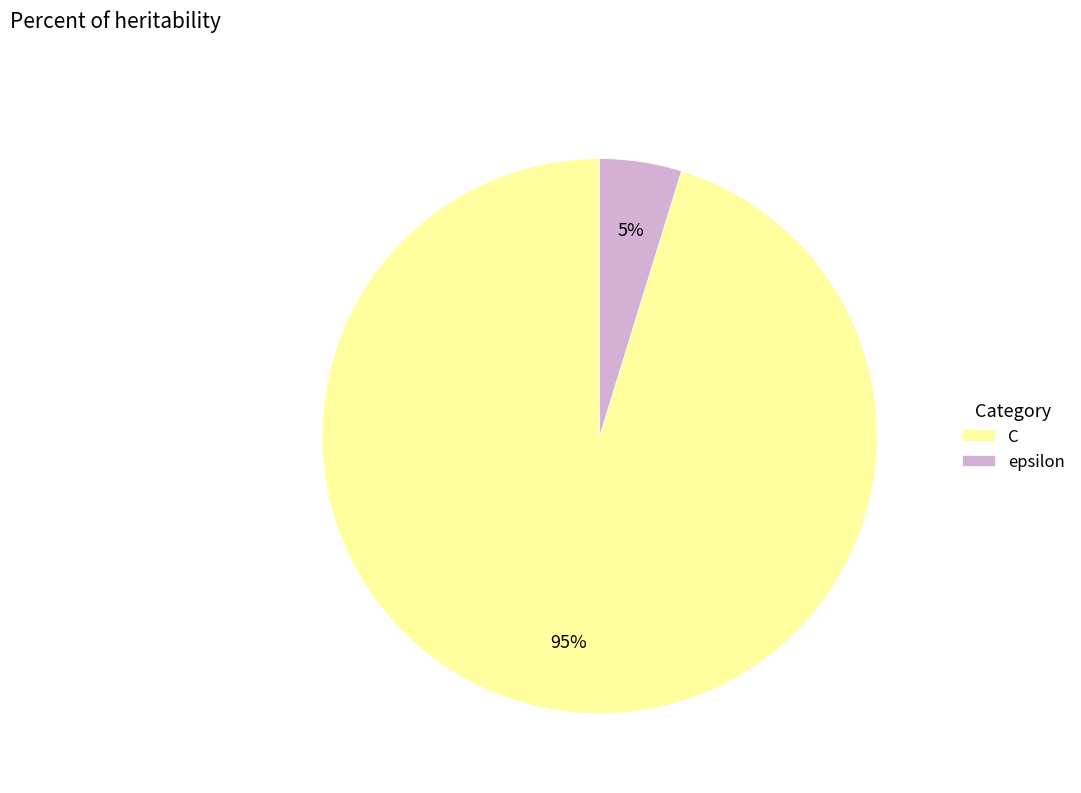

Do C and epsilon together represent more than half of the pie?

Yes